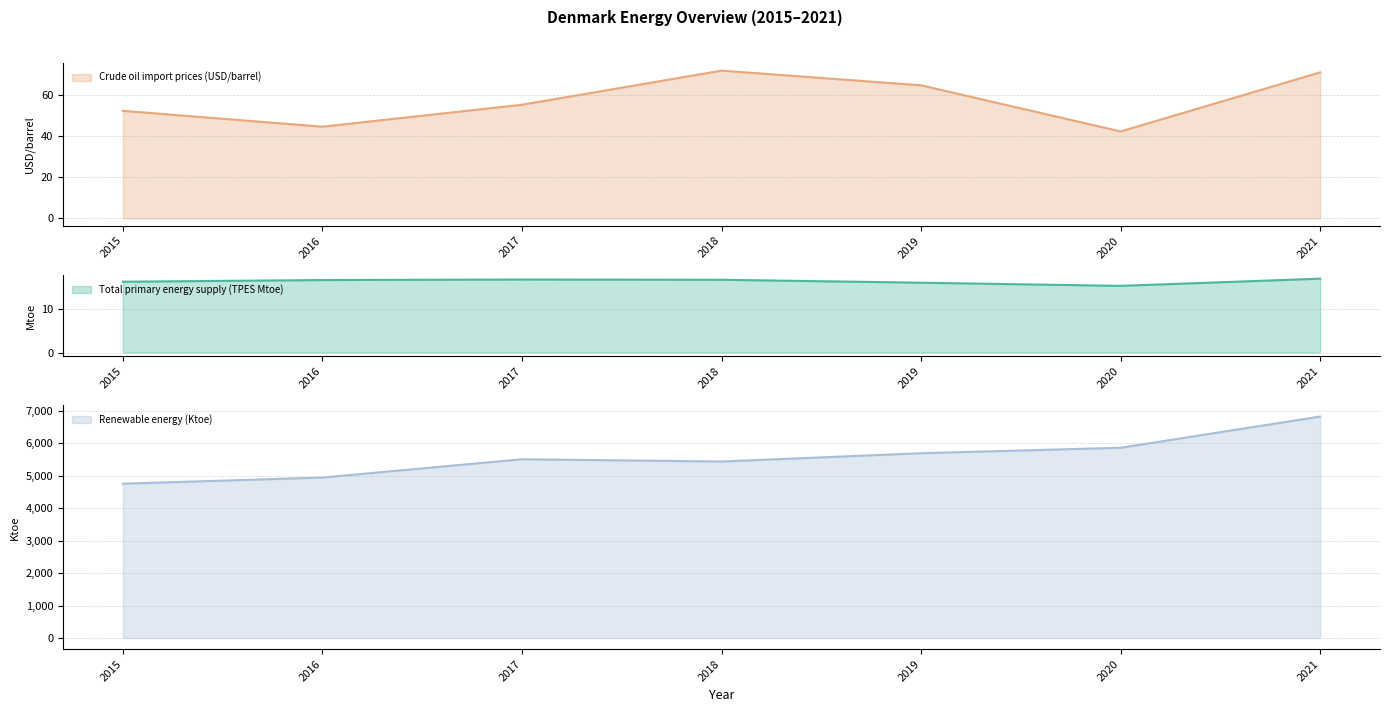

True or false: Total primary energy supply (TPES Mtoe) and Renewable energy (Ktoe) intersect in this chart.

False